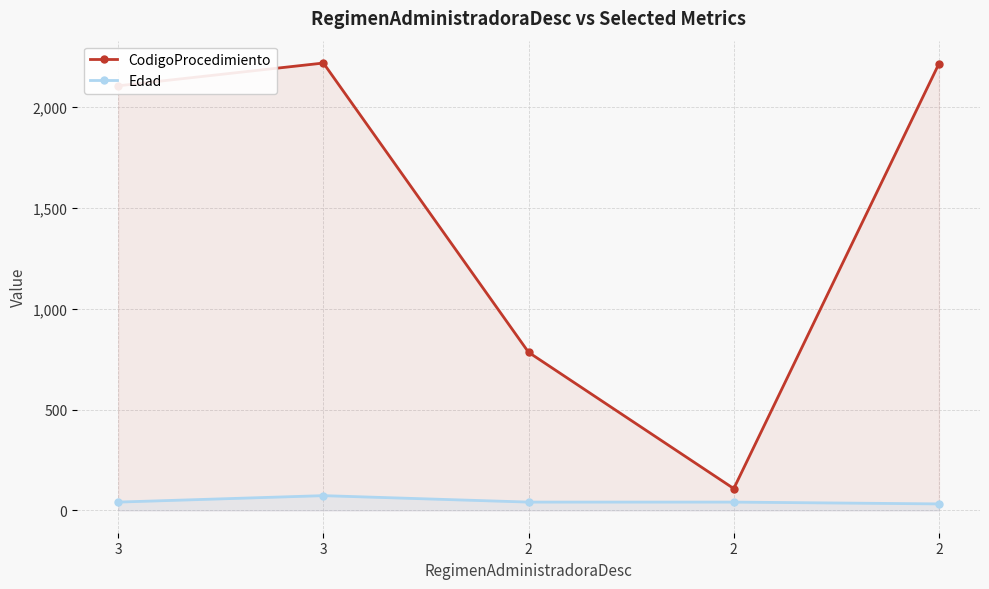

What is the value of the CodigoProcedimiento point at the 2nd from the left?

2106